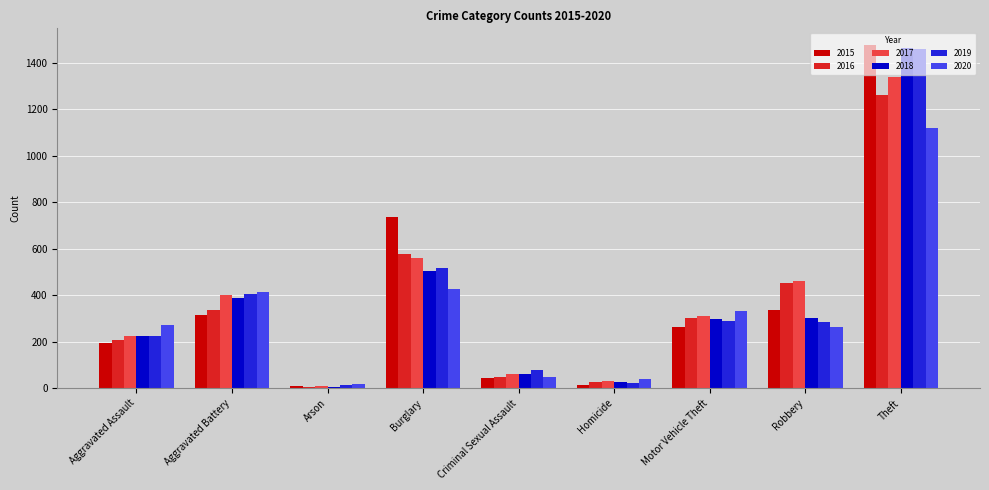

The value of 2018 at Robbery is 301. True or false?

True